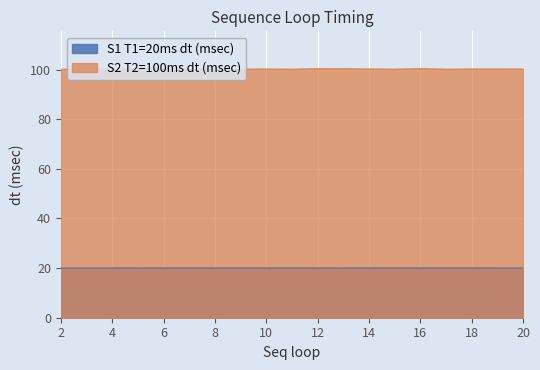

Which has a higher value, 5 or 14?

14